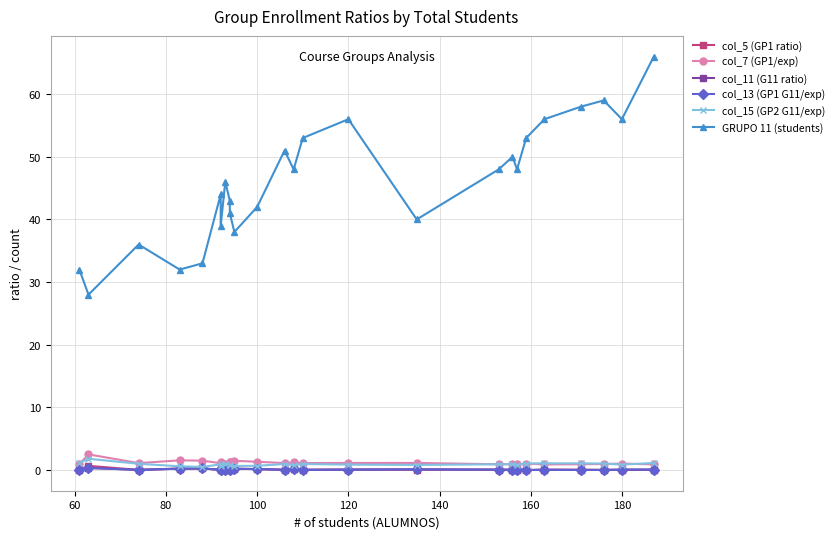

What is the sum of all col_11 (G11 ratio) values?

2.4